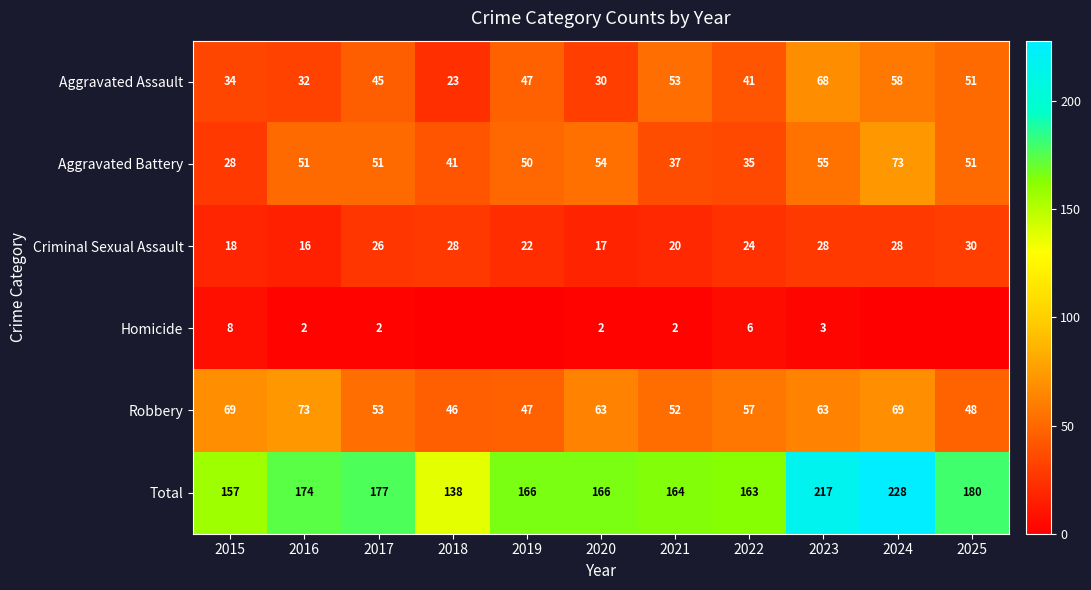

How many data points in Aggravated Assault are less than 45?

5